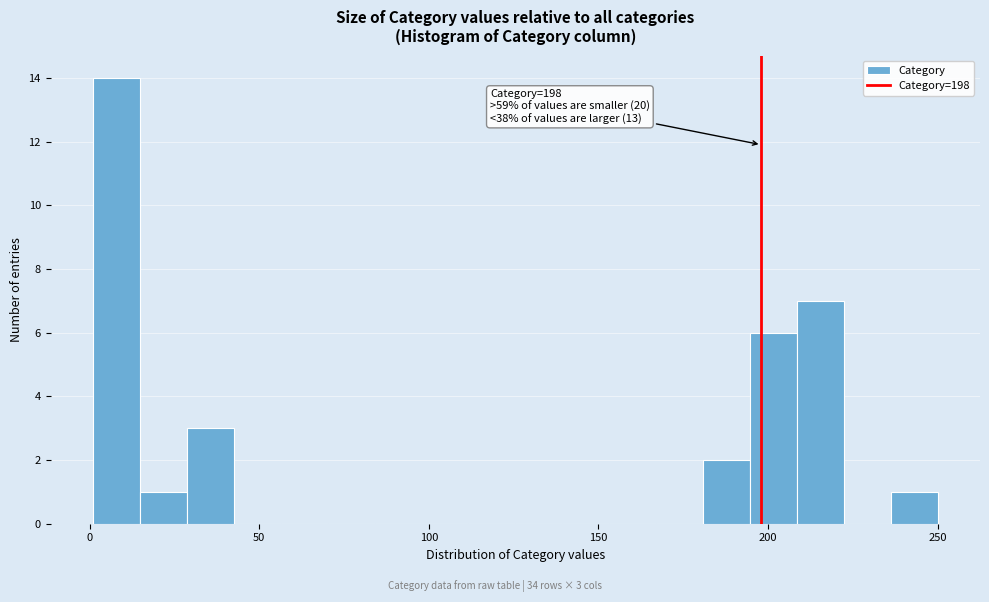

Read against the x-axis, roughly where is the centre of the tallest bar?

10